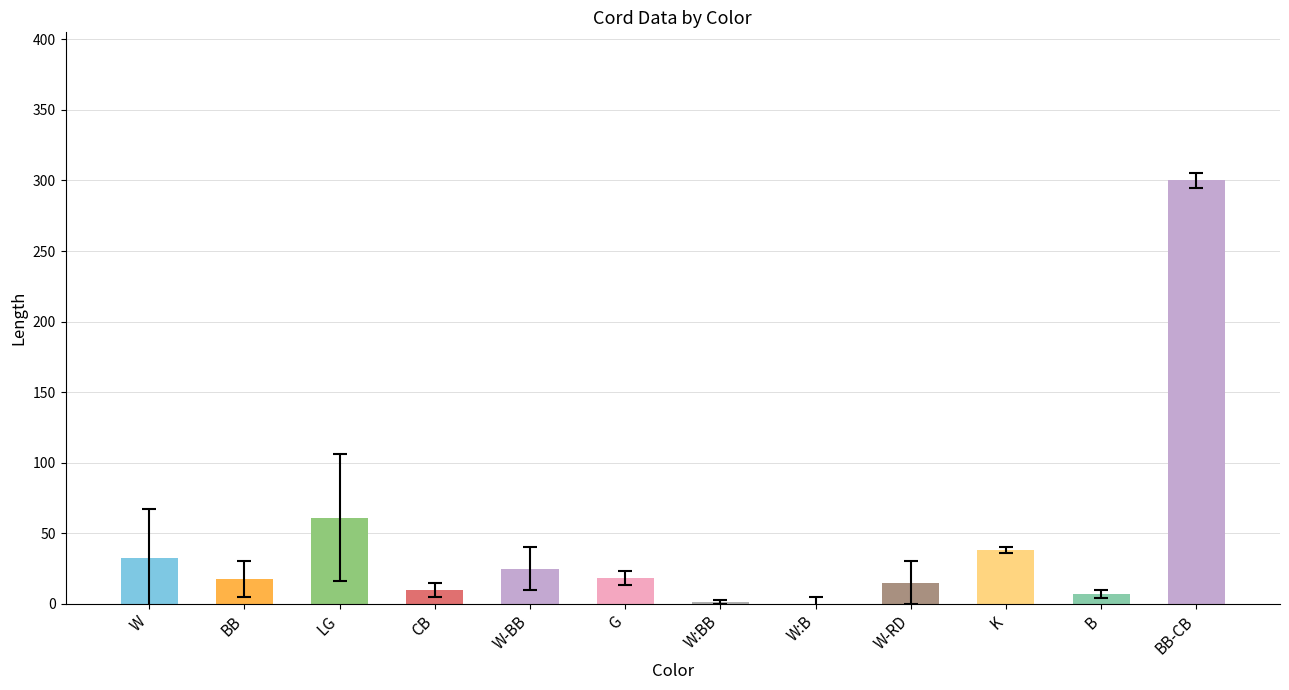

Where is the data nearest to the value 150?

LG